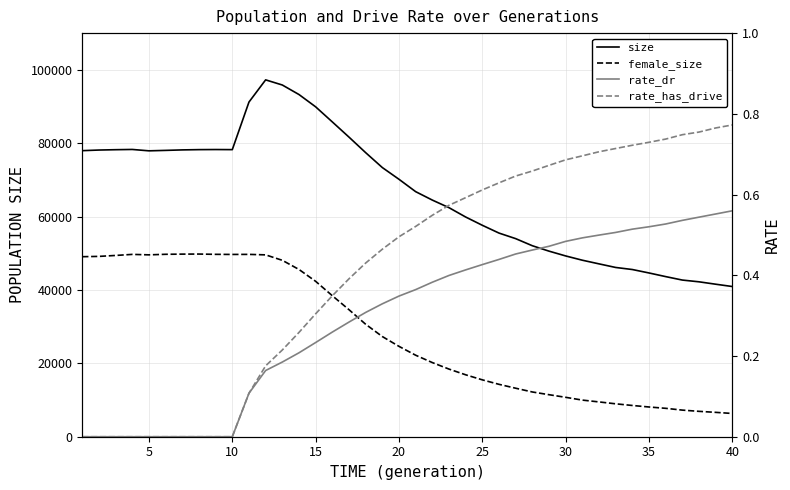

True or false: size and rate_has_drive cross at least once.

False